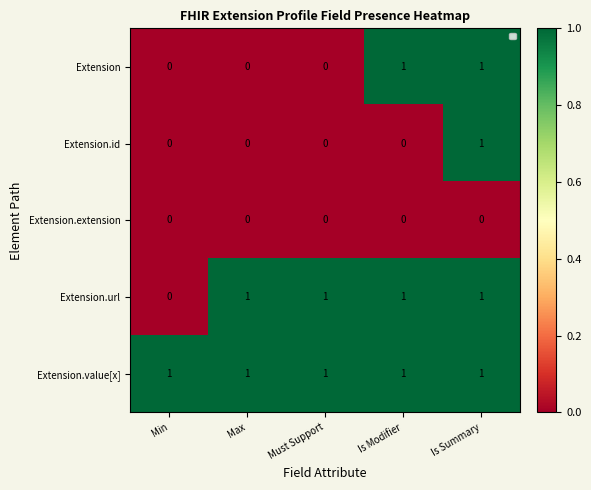

True or false: Extension has a value of -1 at Min.

False